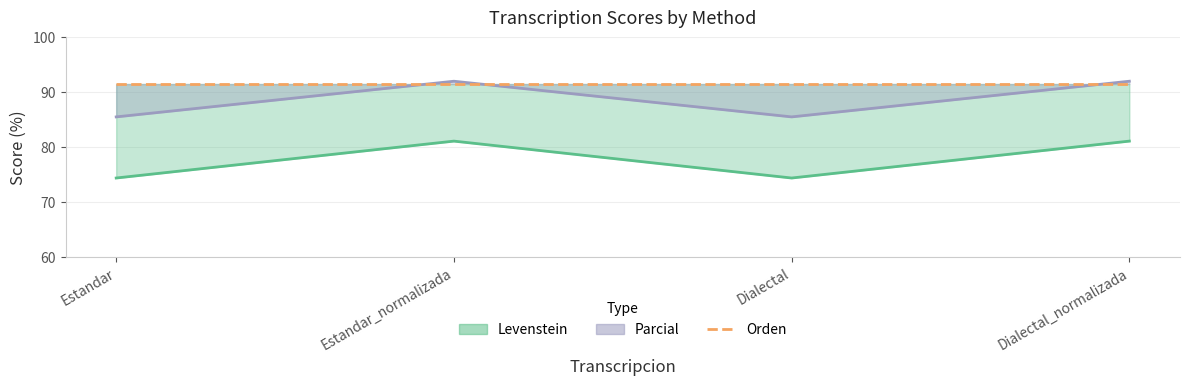

At which category does Parcial reach its first local peak?

Estandar_normalizada